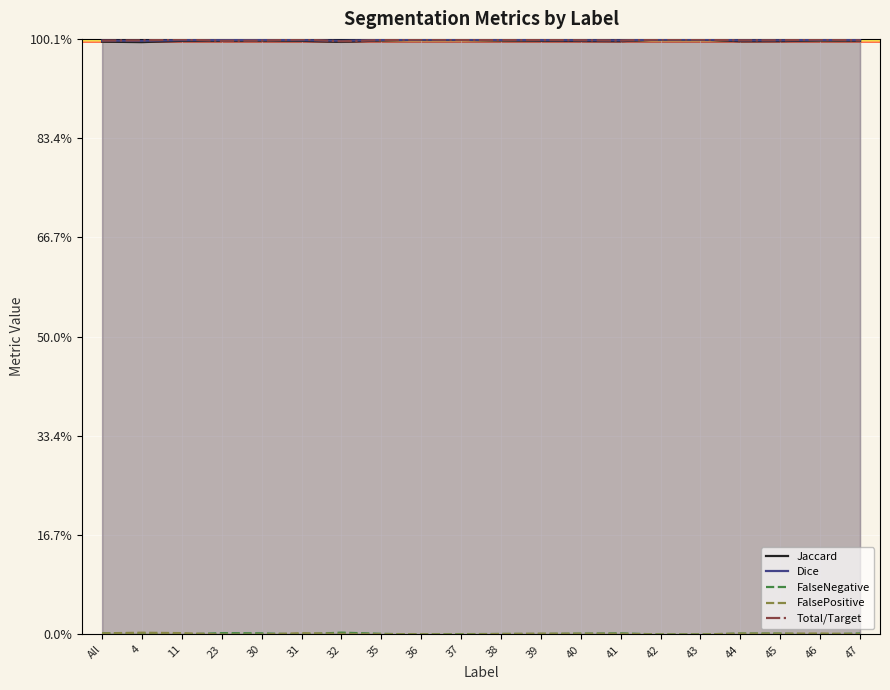

True or false: Total/Target and FalsePositive cross at least once.

False